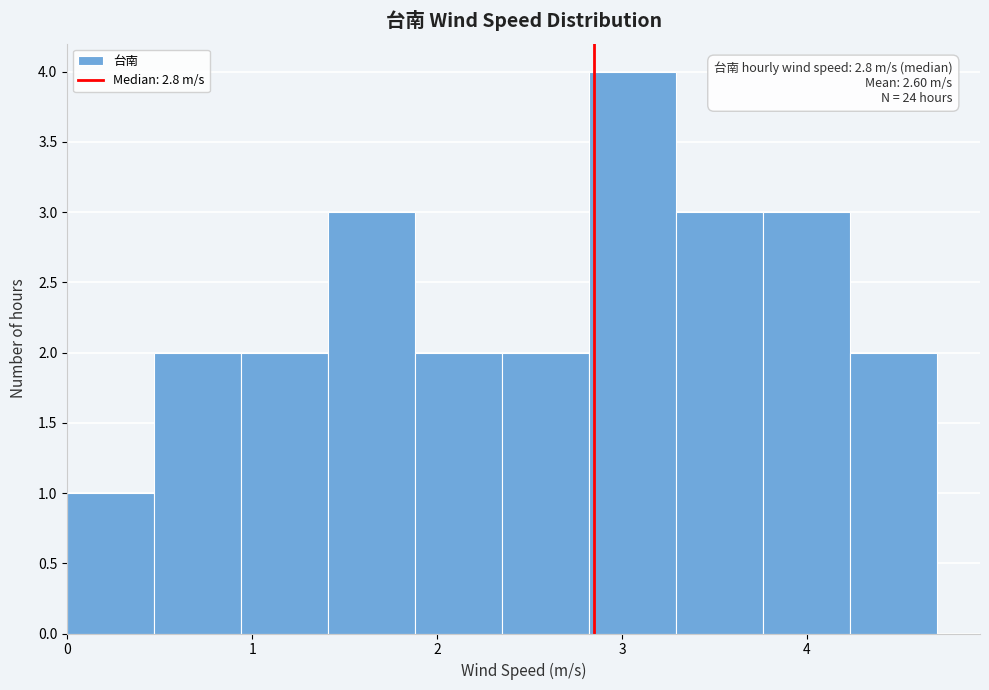

Which range on the x-axis has the tallest bar?

2.82 to 3.29